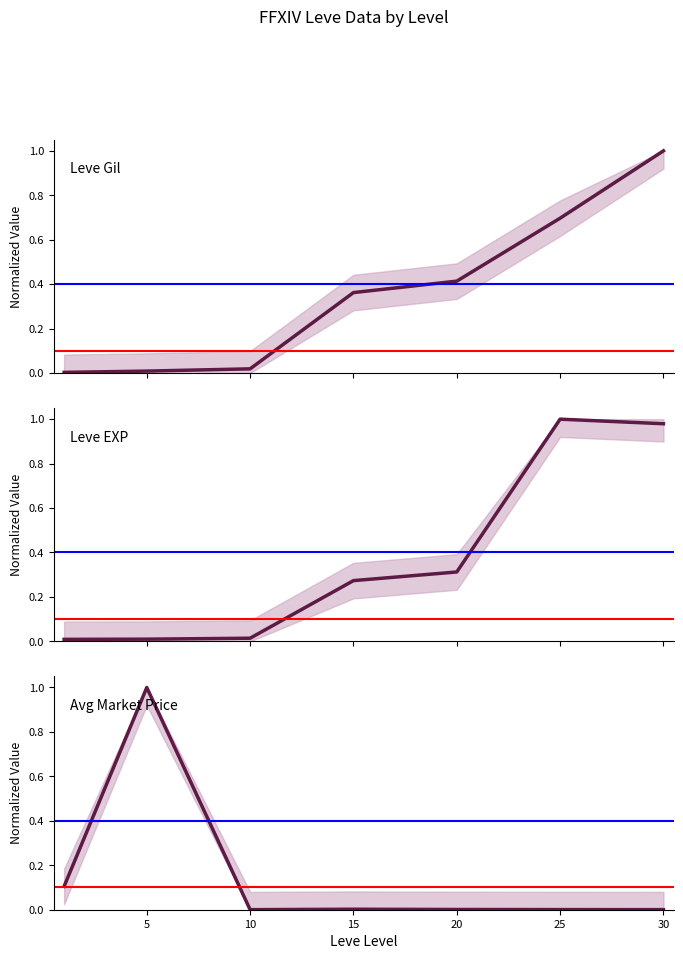

The Avg Market Price series shows 0.0 at 10. True or false?

True